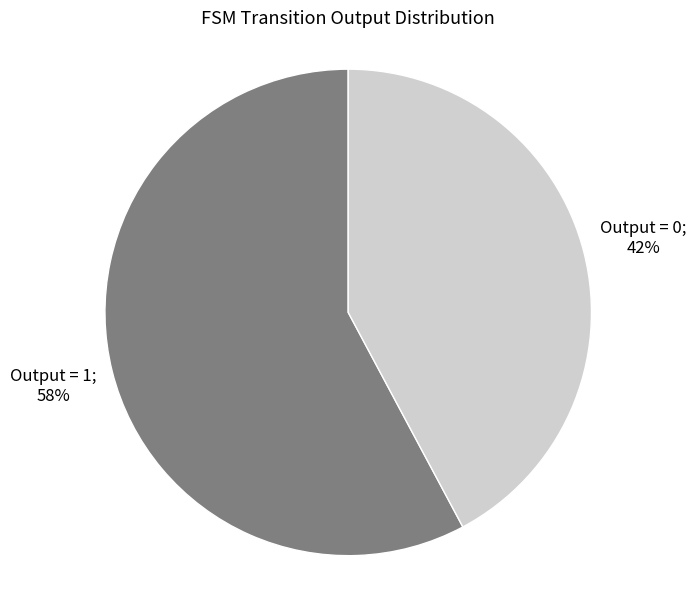

Is there a majority slice in this chart?

Yes